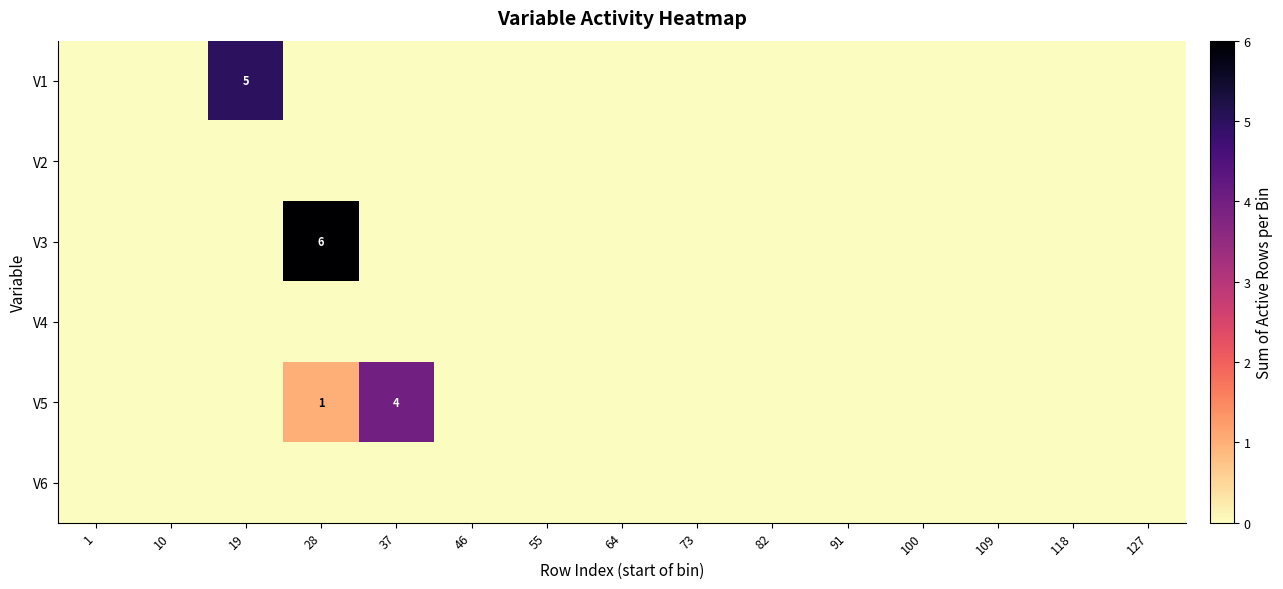

True or false: V5 has a value of 0 at 82.

True